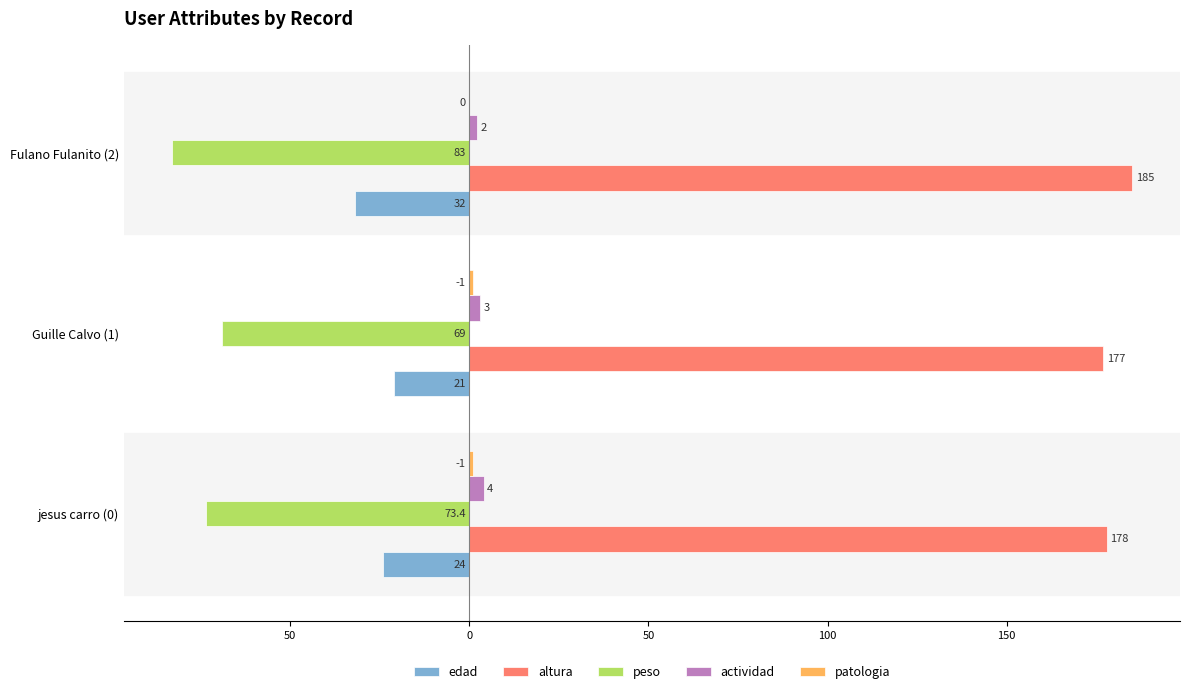

What are all the series names shown in the legend?

edad, altura, peso, actividad, patologia